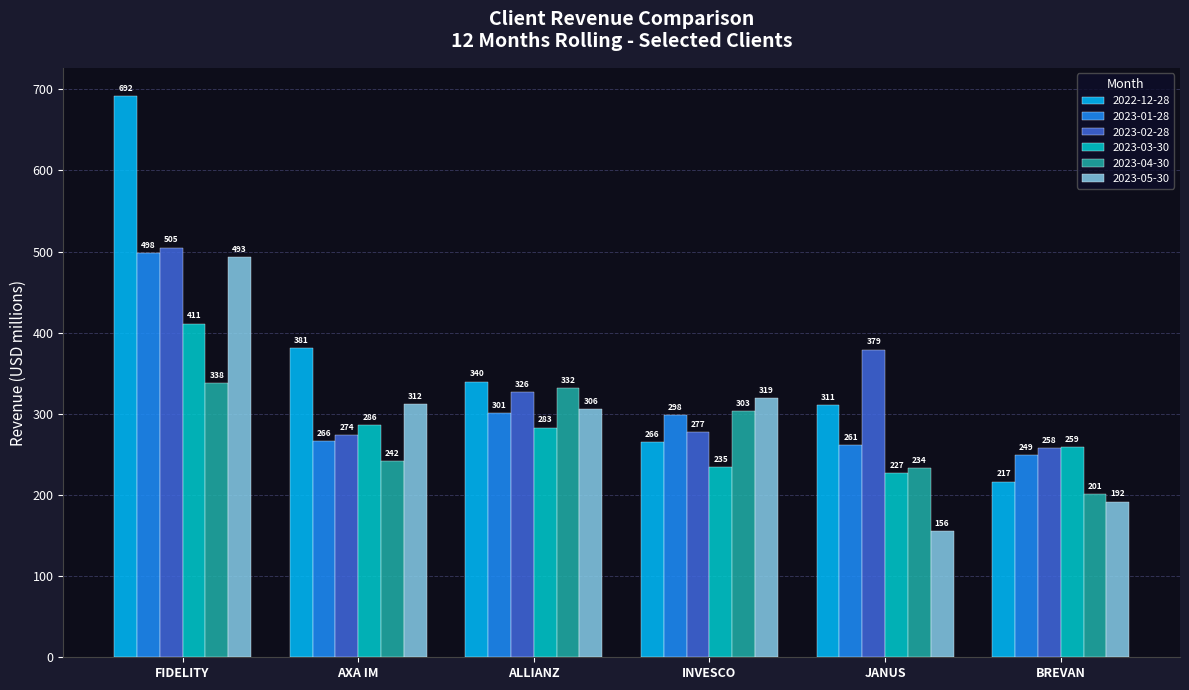

True or false: 2023-04-30 has a value of 44.4 at BREVAN.

False